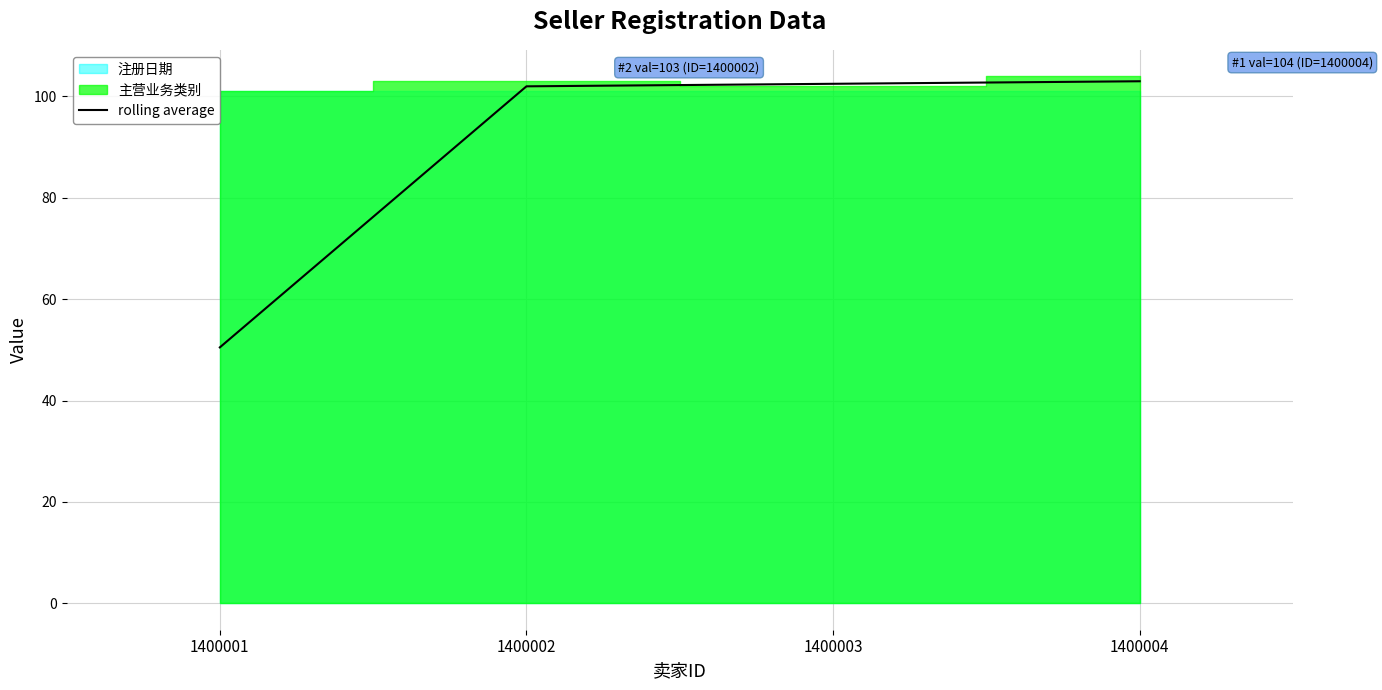

What is the difference between the second highest and second lowest values?

0.5